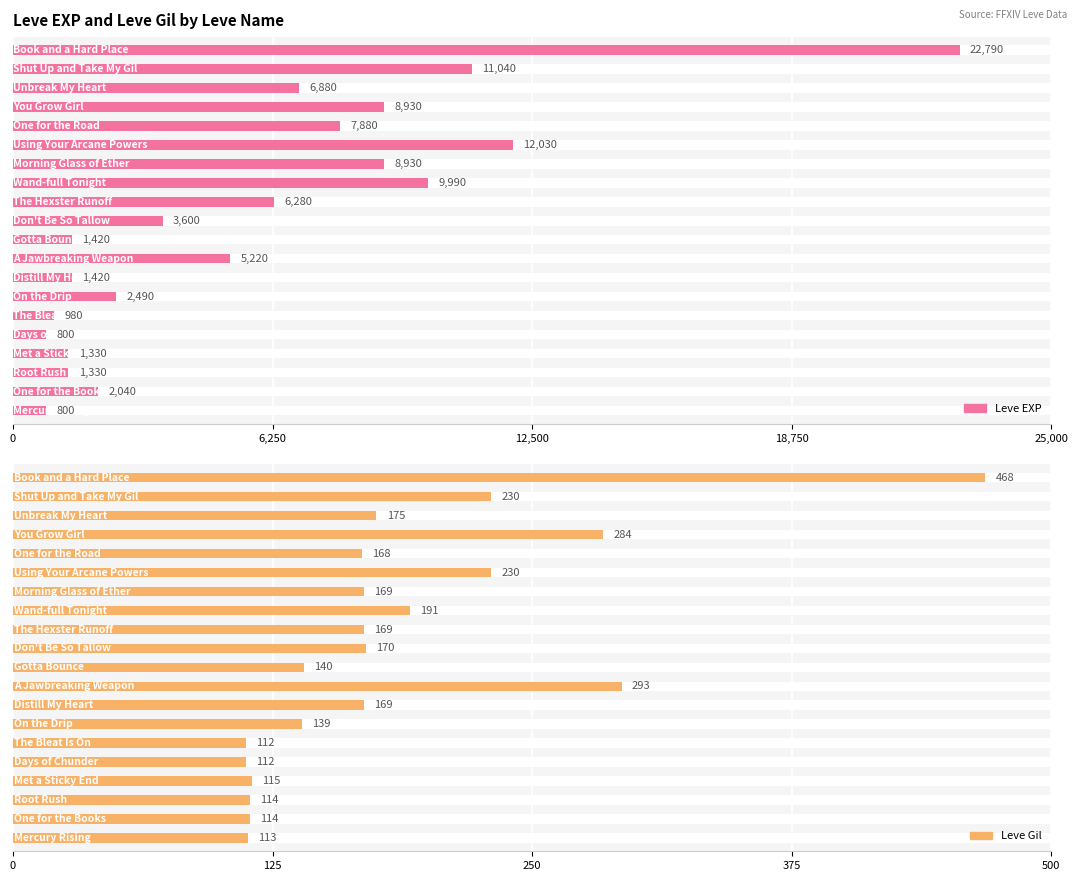

At which category does the chart reach its peak across all series?

Book and a Hard Place